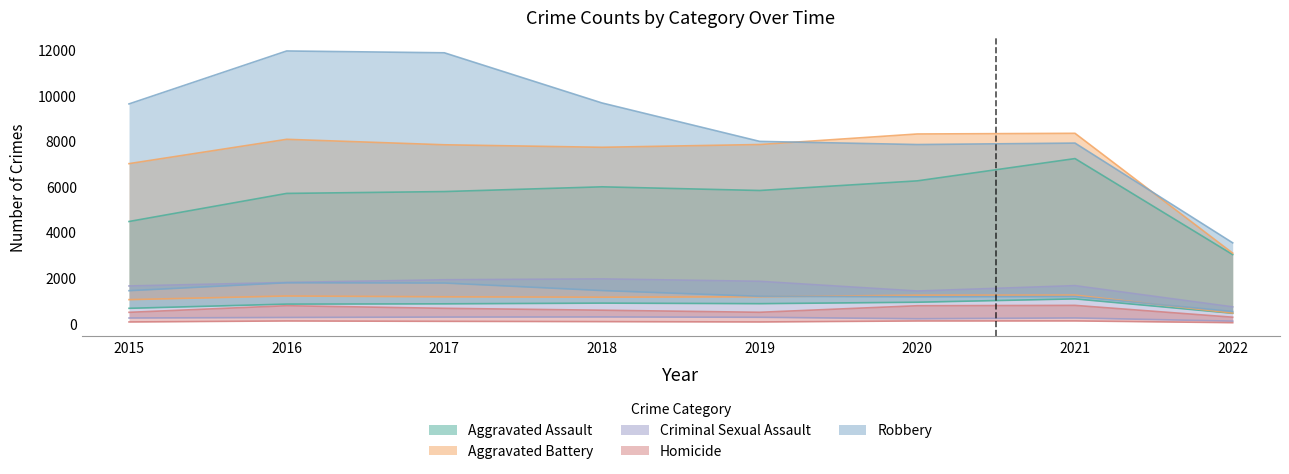

How many lines are shown in the chart?

5